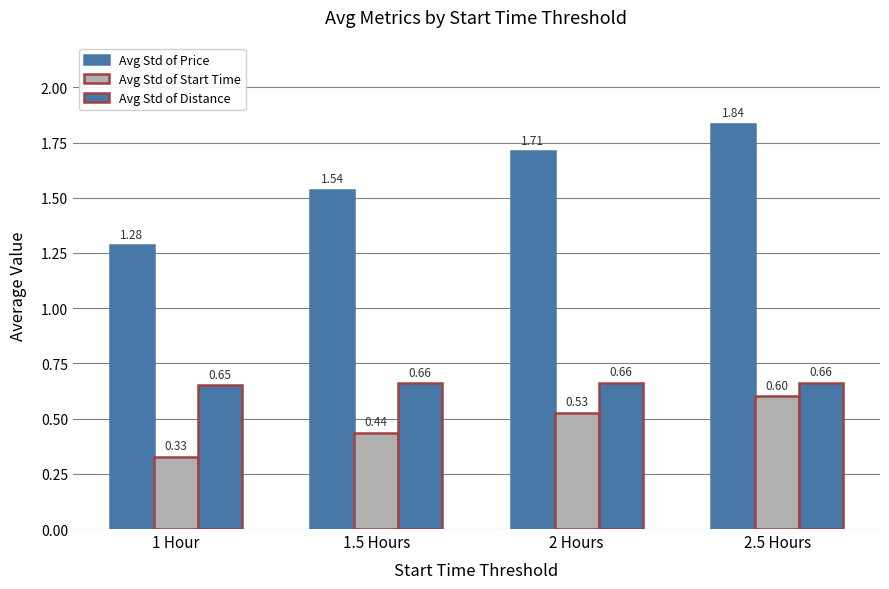

What is the average value of the Avg Std of Start Time series?

0.5